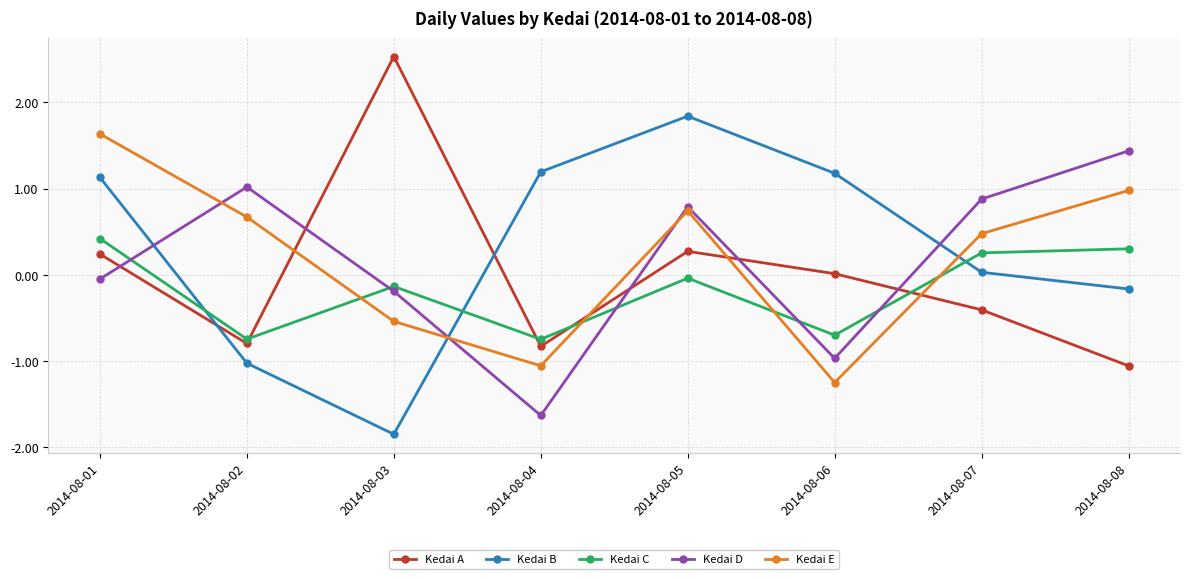

What is the smallest value displayed?

-1.8